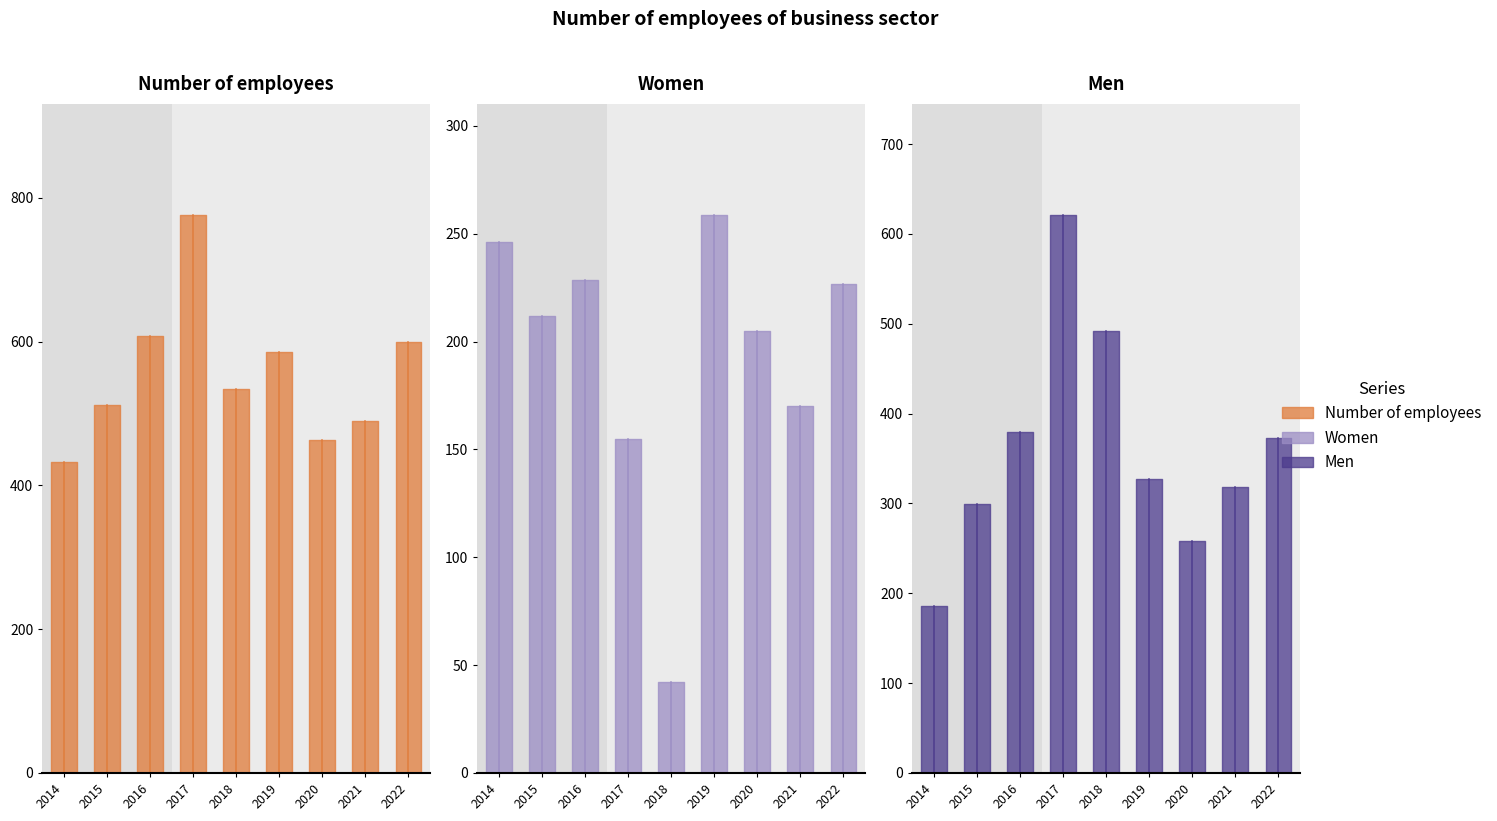

Where is the first local maximum for Men?

2017